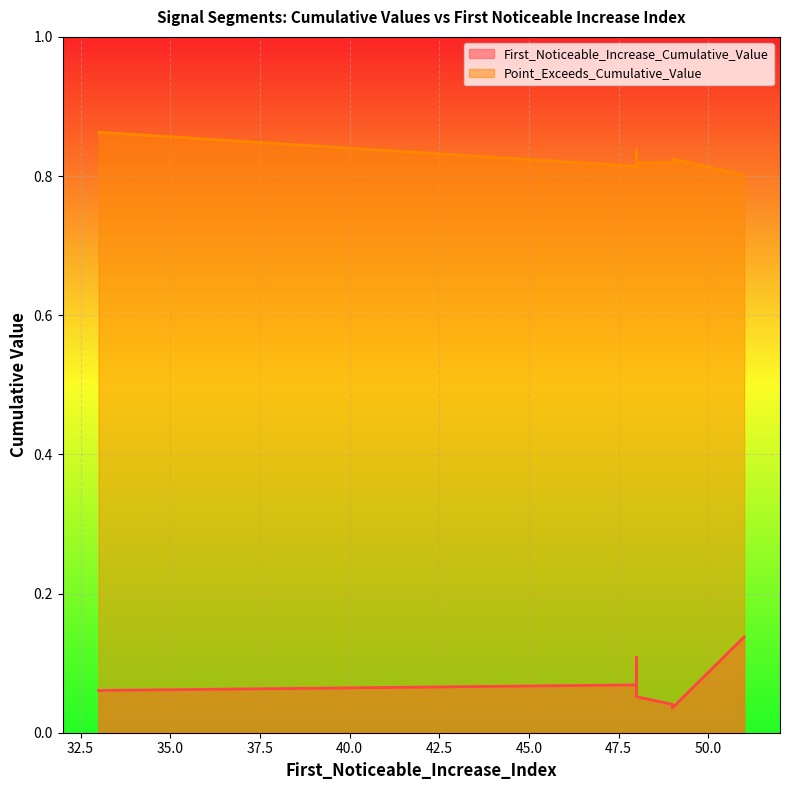

True or false: Point_Exceeds_Cumulative_Value has more than 0 interior local peaks.

True